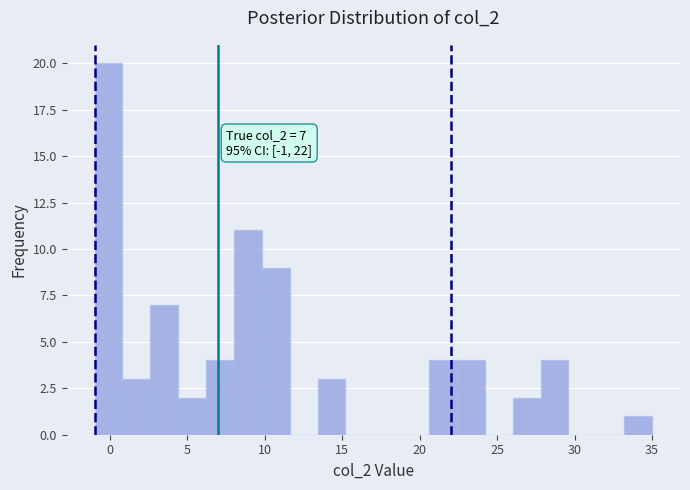

Around what value on the x-axis is the tallest bar? Give the approximate position of its centre, as read against the axis.

0.0